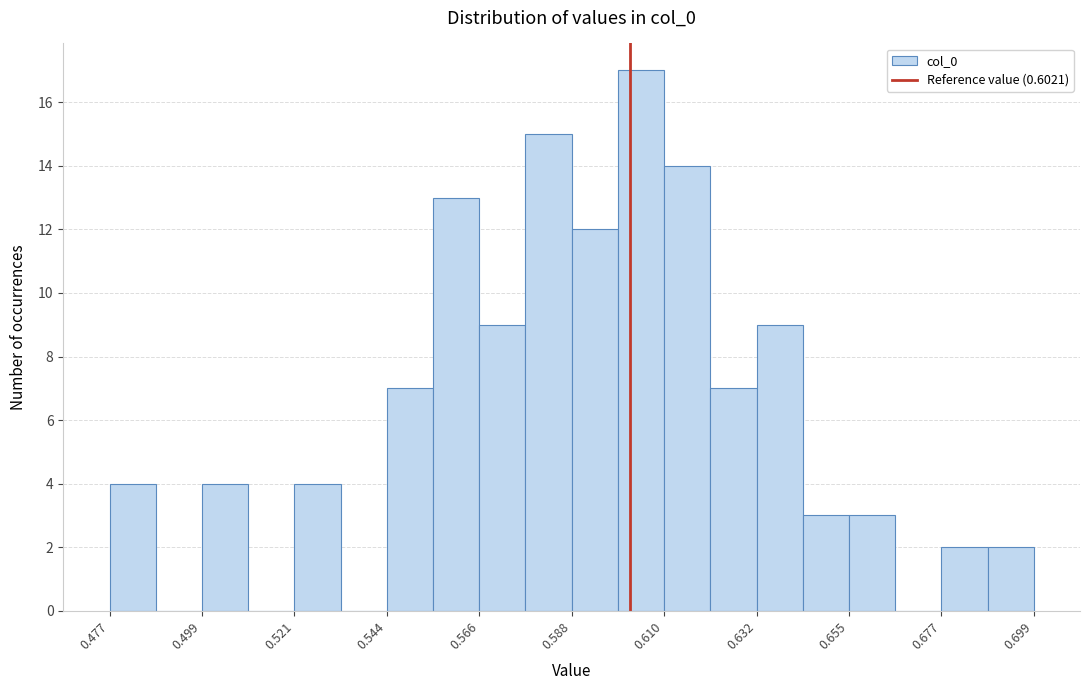

Read against the x-axis, roughly where is the centre of the tallest bar?

0.605